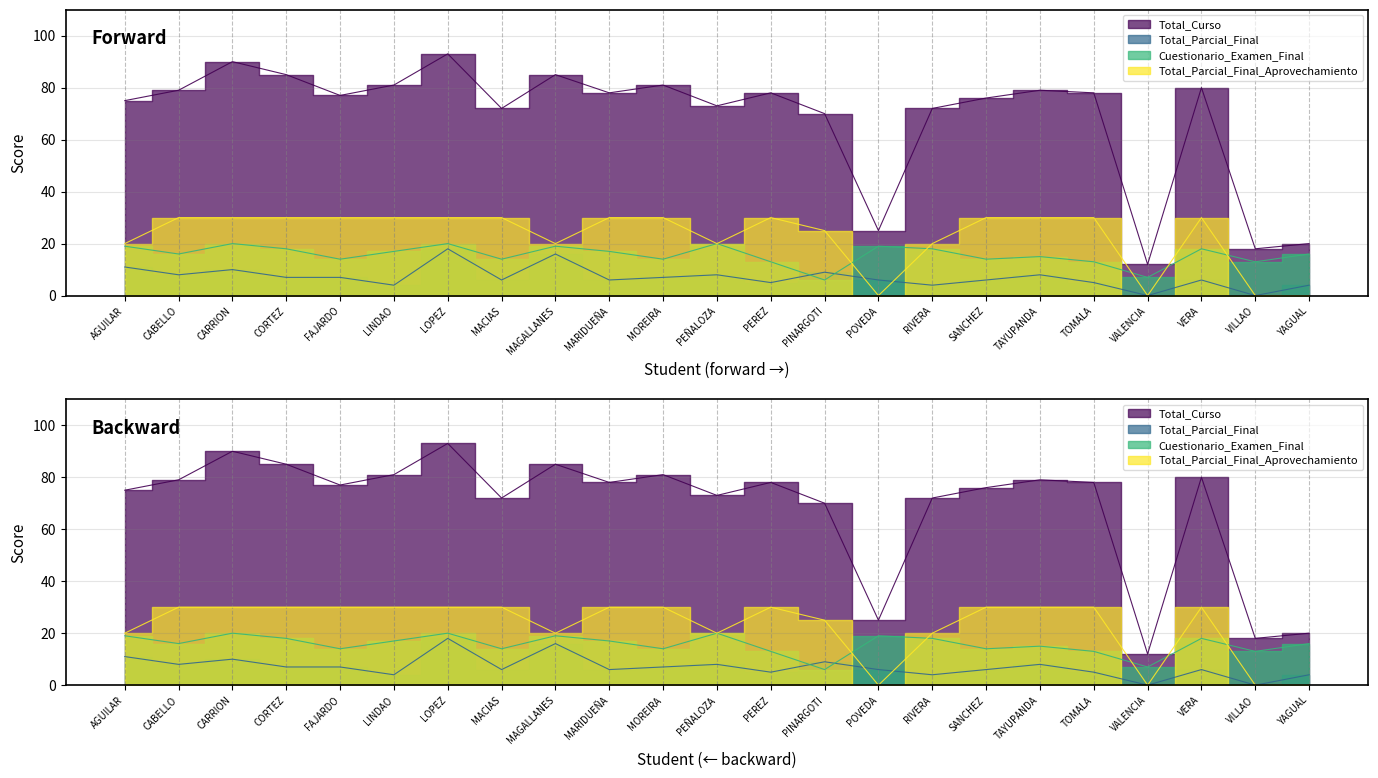

What position from the left is MARIDUEÑA?

10